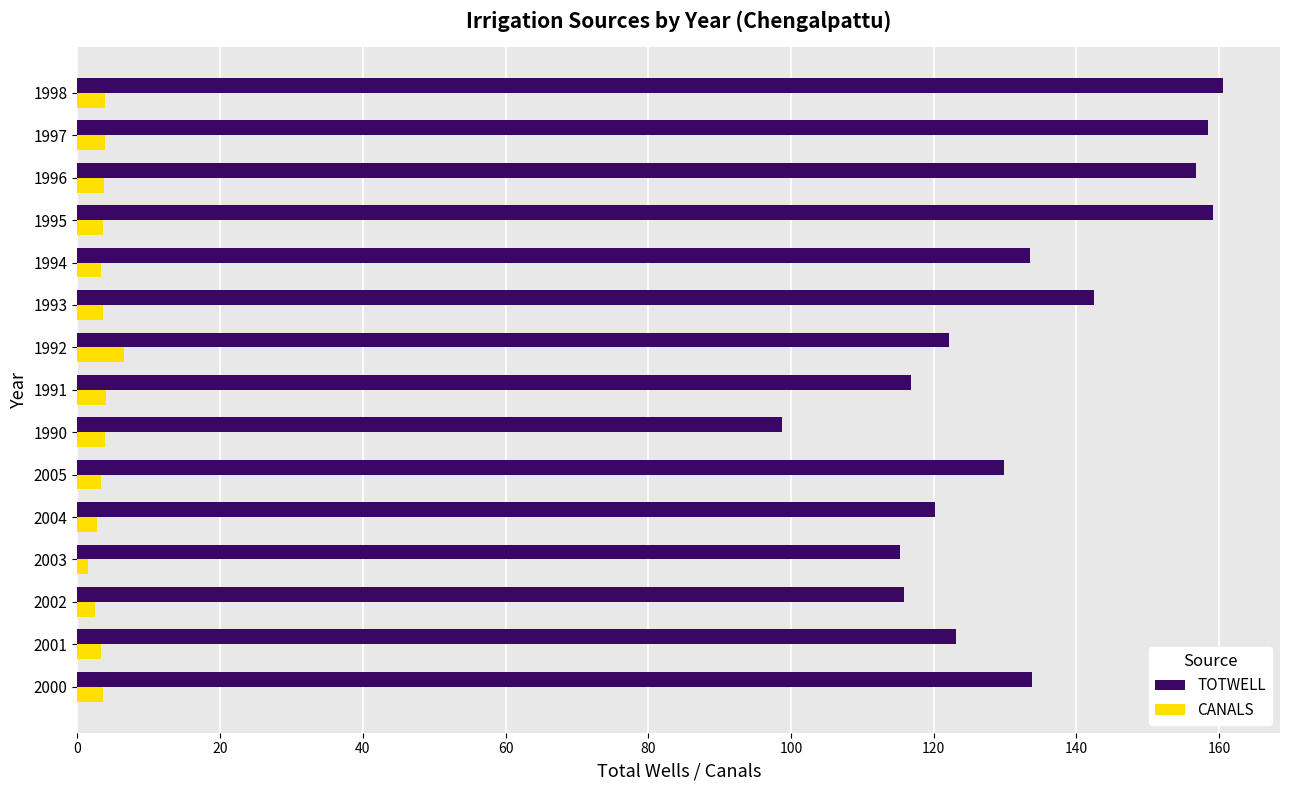

Is it true that TOTWELL equals 120.2 at 2004?

True